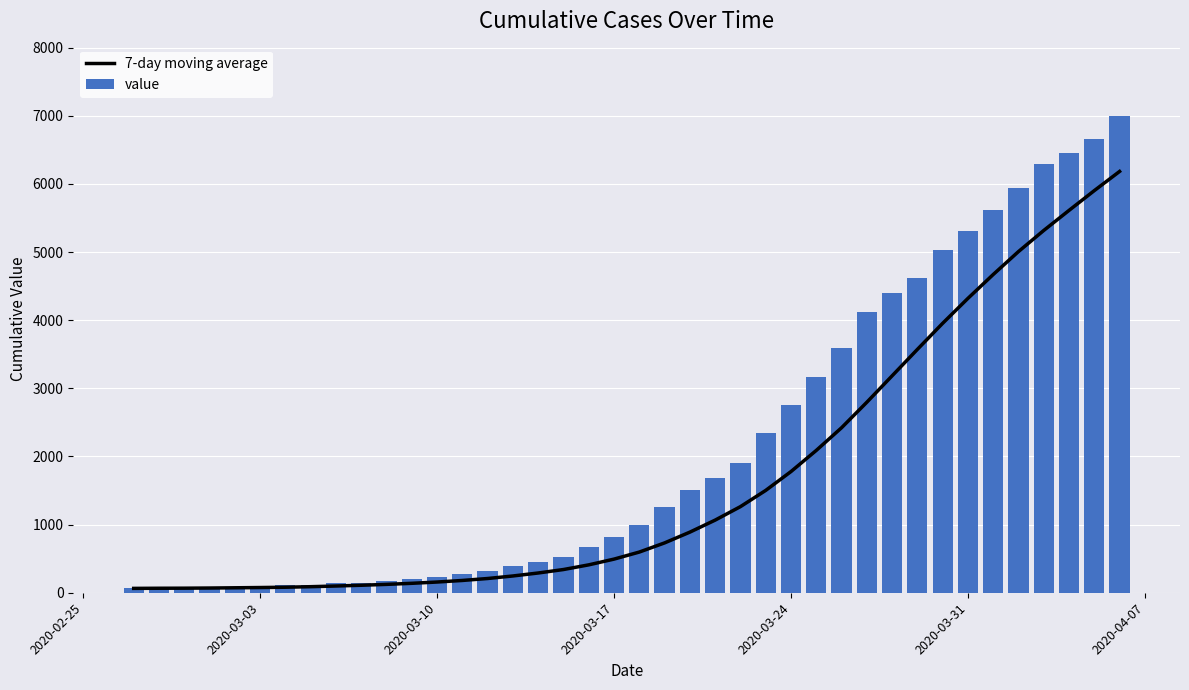

Reading right to left, what are all the values shown in this chart?

7-day moving average: 6183.6	5902.1	5611.9	5317.4	5007.4	4670.6	4320.3	3954.3	3571.3	3183.1	2795.6	2421.1	2088.6	1778.3	1501.7	1263.6	1065.7	889.4	731.4	597.0	493.6	409.3	340.7	289.9	246.1	209.0	180.3	157.3	138.6	122.9	109.9	98.9	88.9	81.0	76.5	72.8	69.2	67.0	66.0	64.0
value: 6995.0	6657.0	6460.0	6295.0	5947.0	5617.0	5314.0	5025.0	4625.0	4399.0	4125.0	3589.0	3165.0	2752.0	2344.0	1908.0	1686.0	1504.0	1261.0	993.0	816.0	677.0	523.0	452.0	398.0	320.0	269.0	226.0	197.0	167.0	146.0	138.0	119.0	108.0	95.0	87.0	76.0	69.0	68.0	64.0